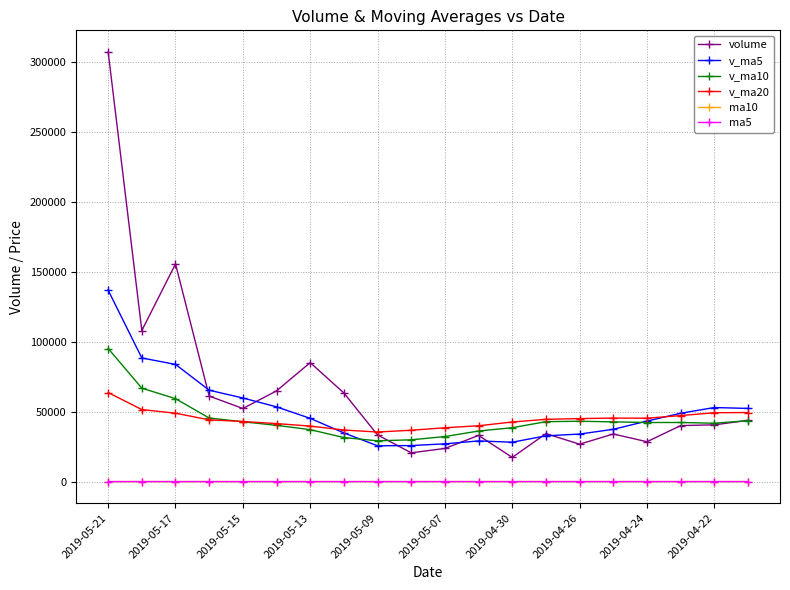

How many values in the ma5 series are below 19?

7